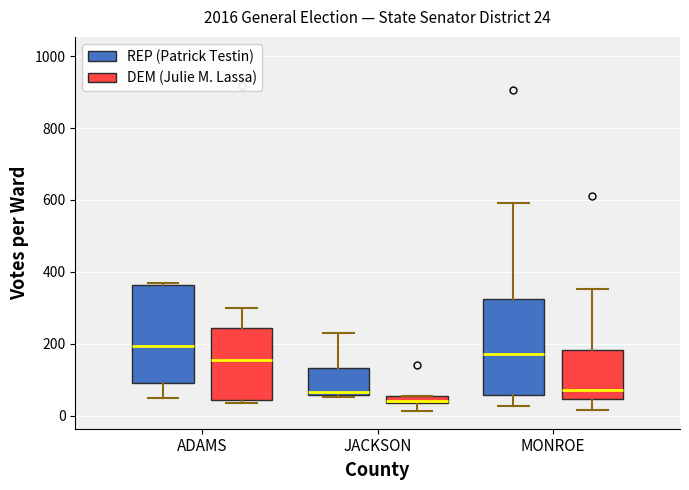

Which box's median line is the lowest?

JACKSON (DEM (Julie M. Lassa))